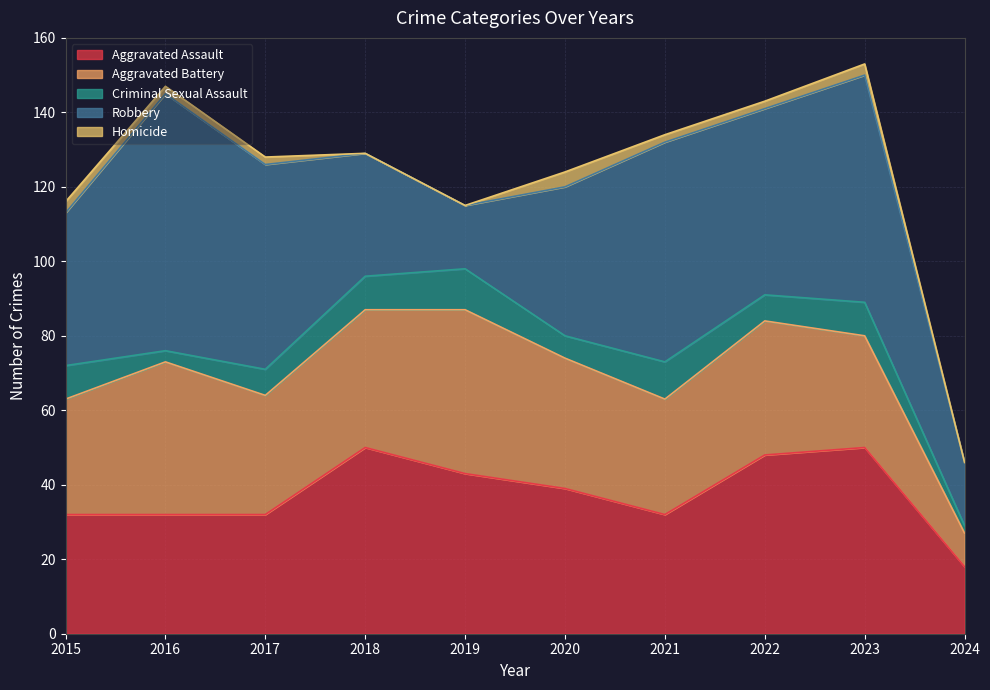

Which series has the largest total across all categories?

Robbery